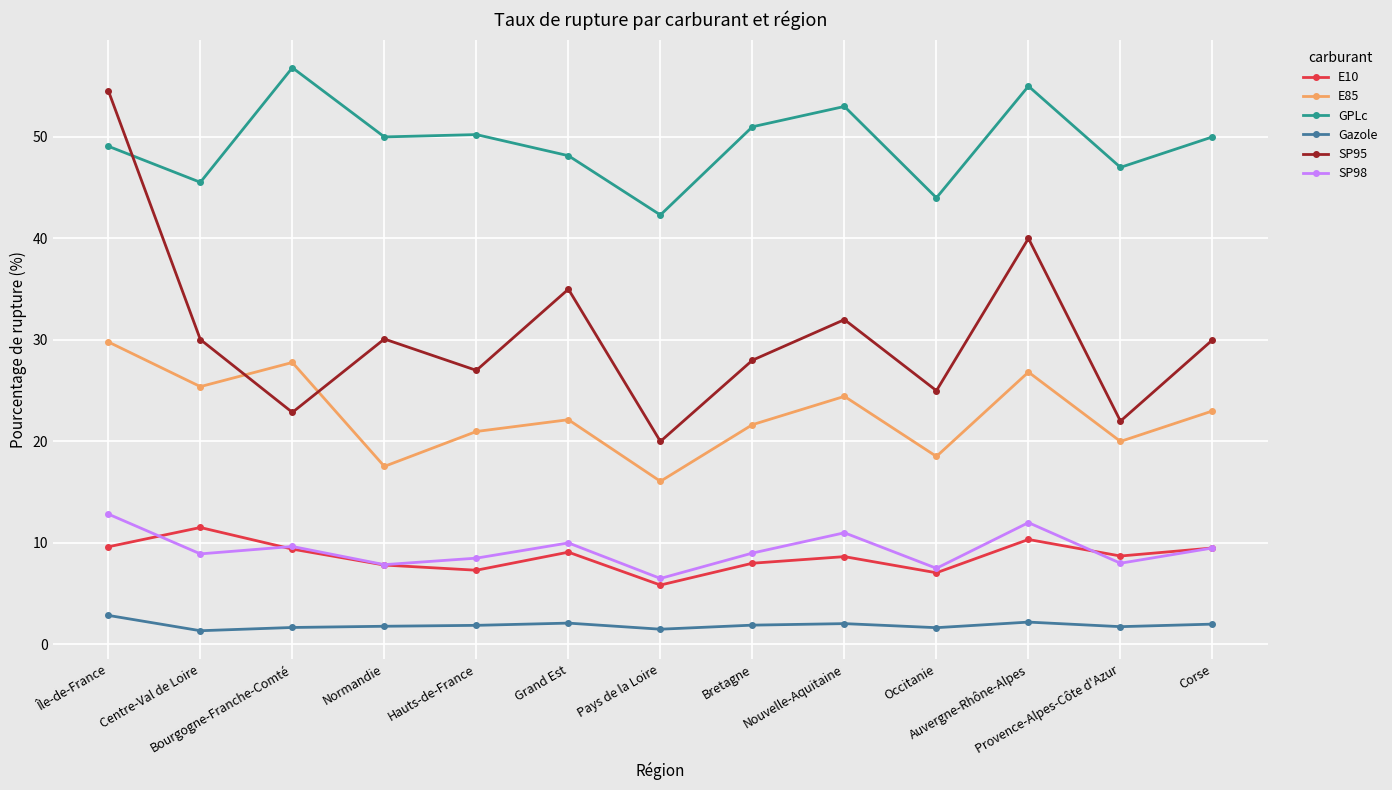

What is the difference between the maximum and minimum values in the E85 series?

13.7